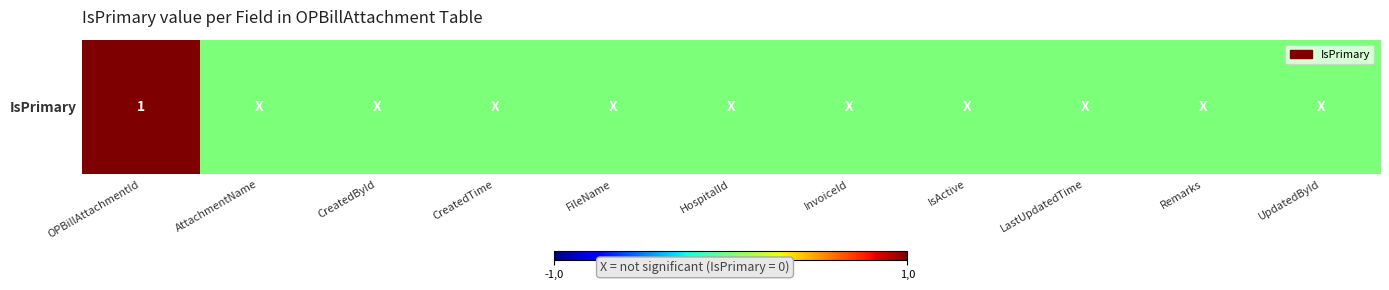

Which has a higher value, CreatedById or HospitalId?

CreatedById